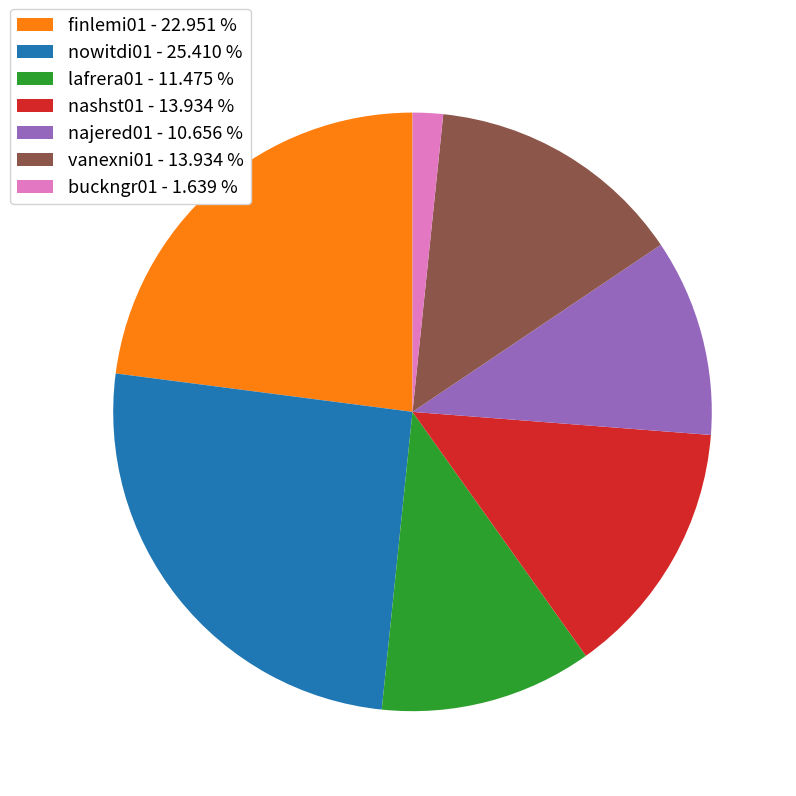

Do lafrera01 - 11.475 % and nashst01 - 13.934 % together represent more than half of the pie?

No